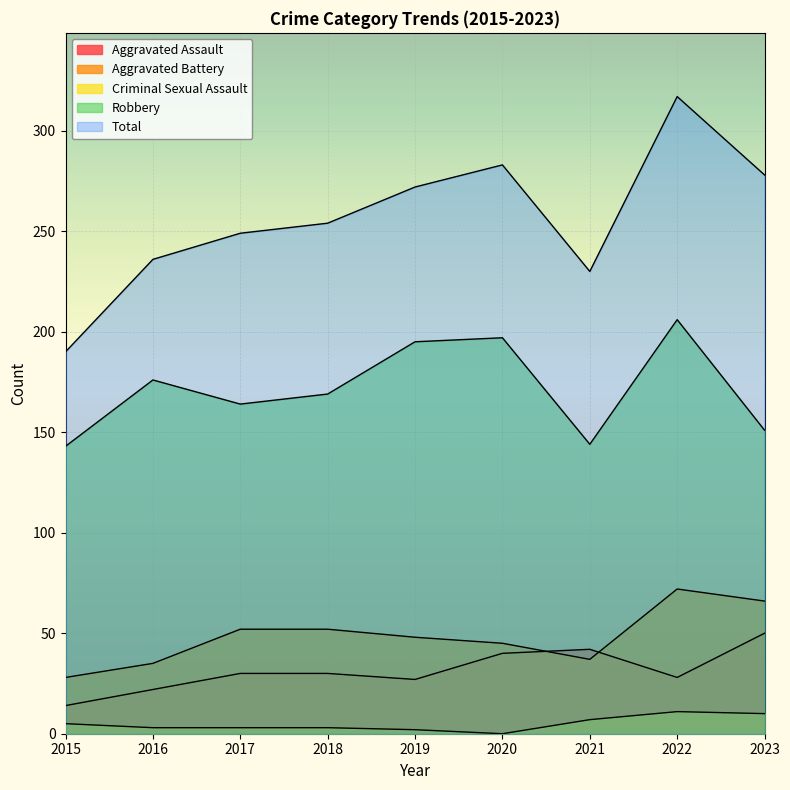

How many lines are shown in the chart?

5